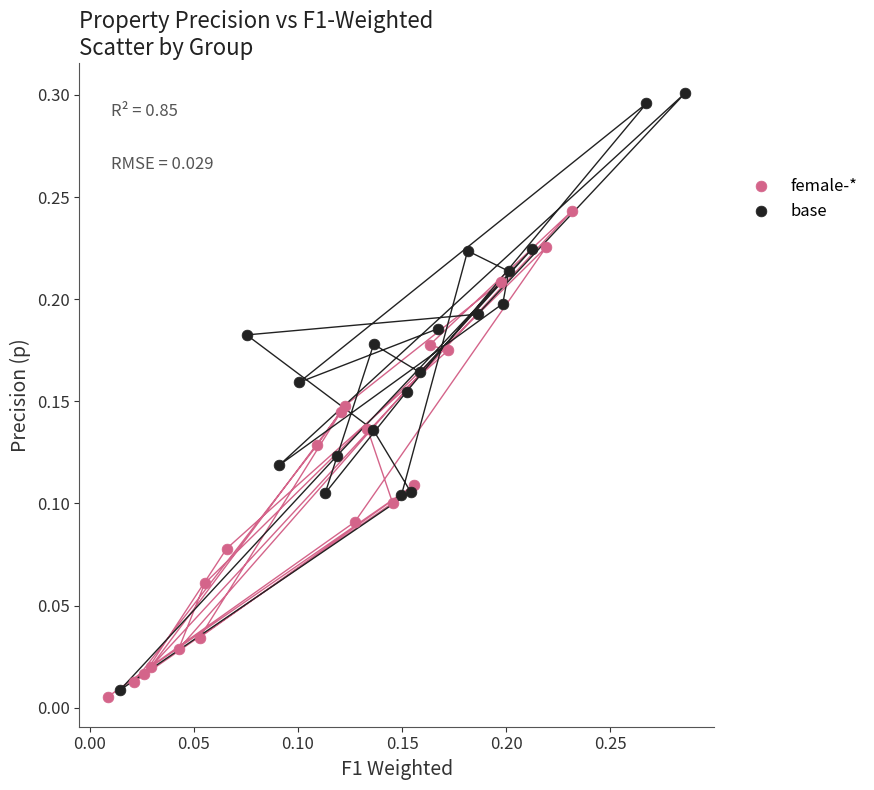

Which series has the widest spread of Y values?

base